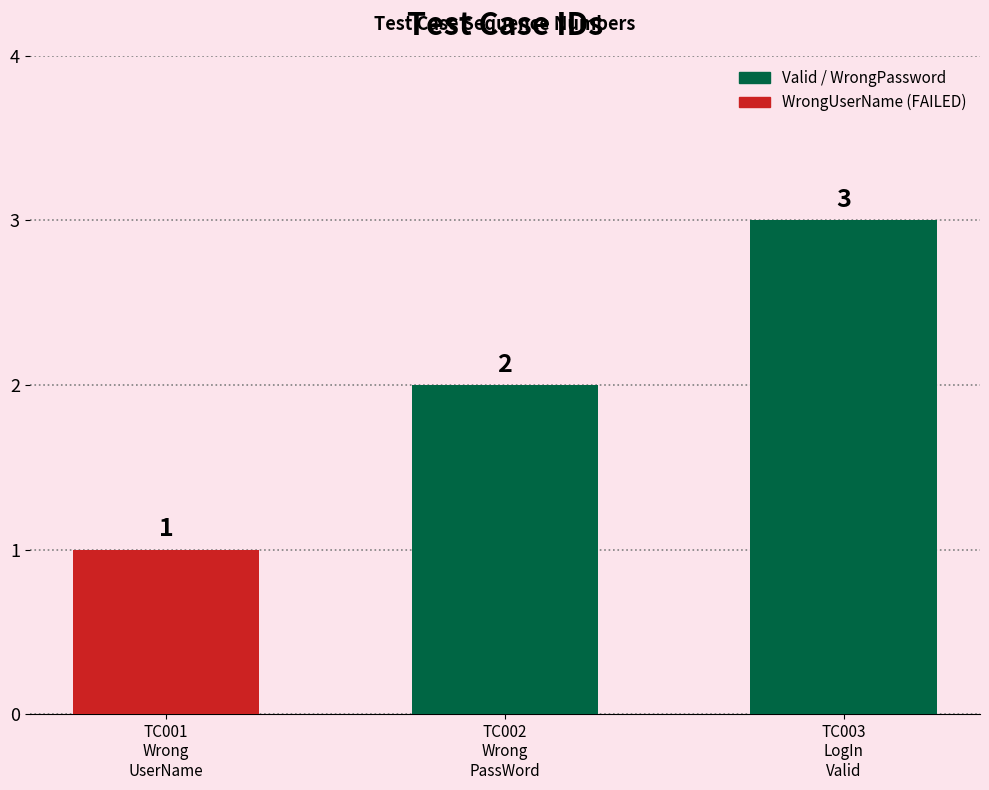

Are the bars horizontal?

No